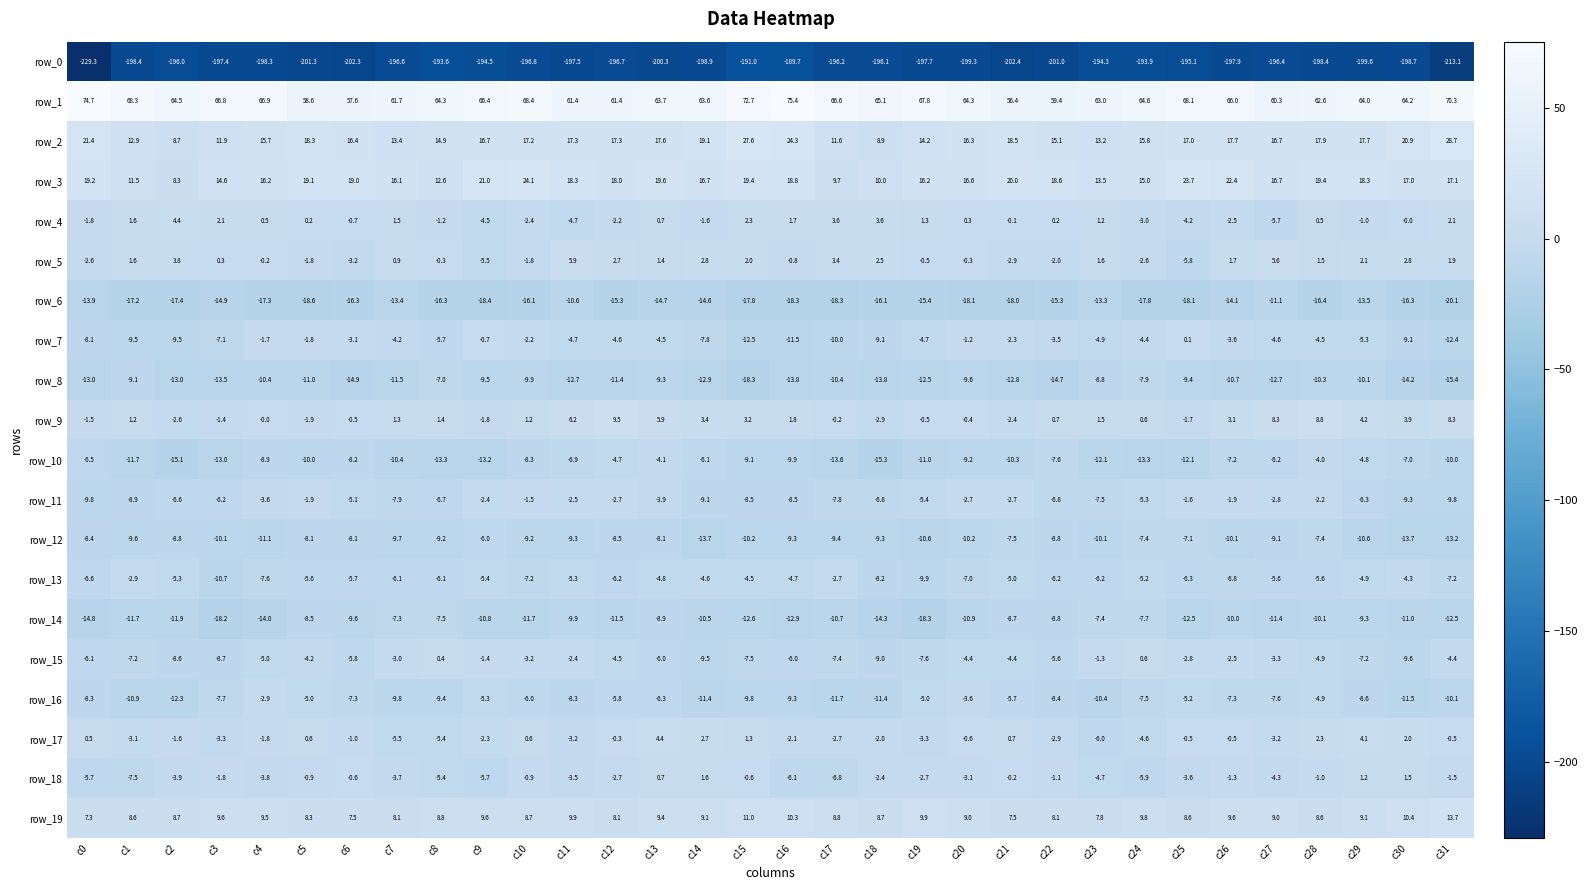

Count the number of categories in the chart.

32